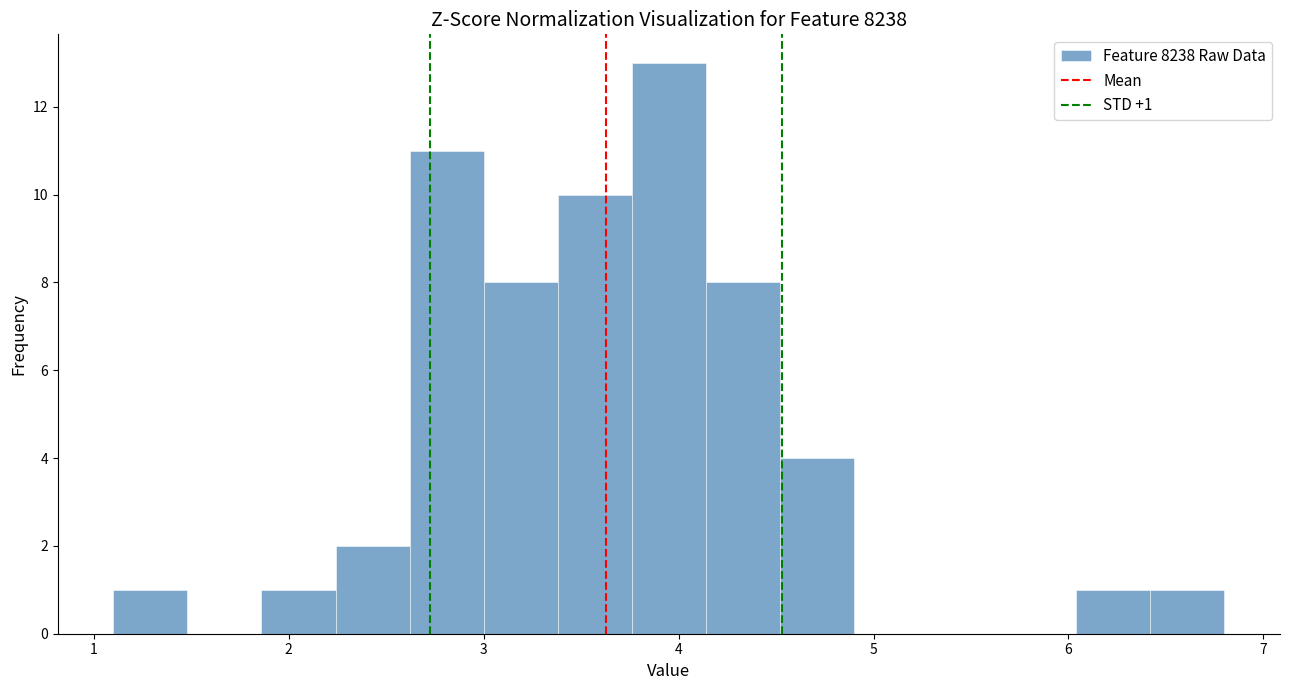

Read against the x-axis, roughly where is the centre of the tallest bar?

4.0